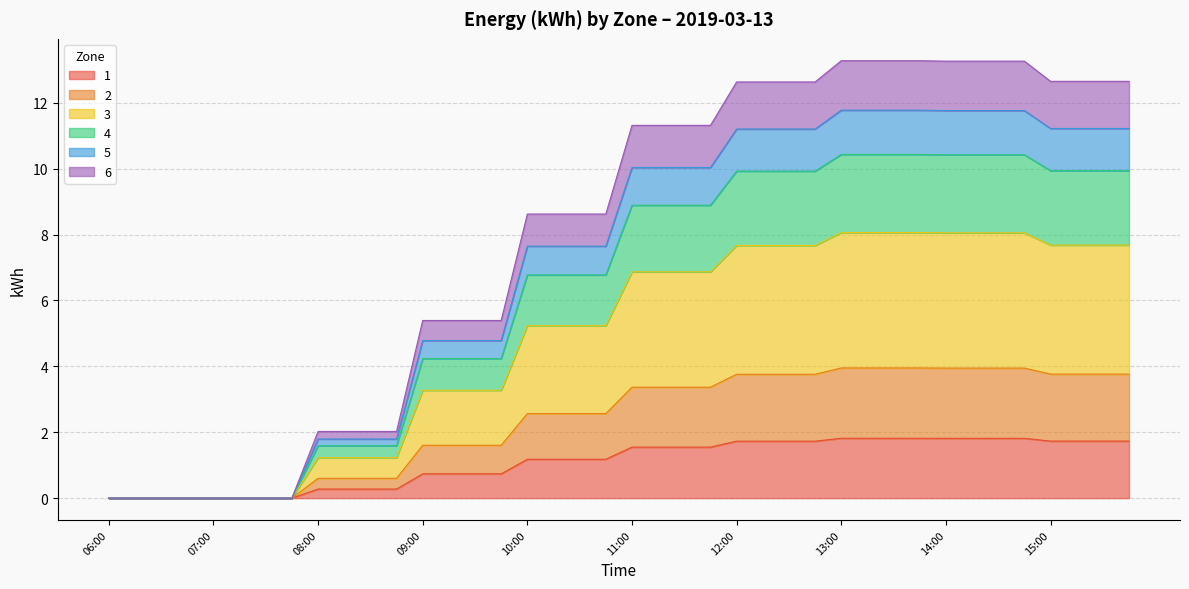

How many distinct data groups are displayed?

6